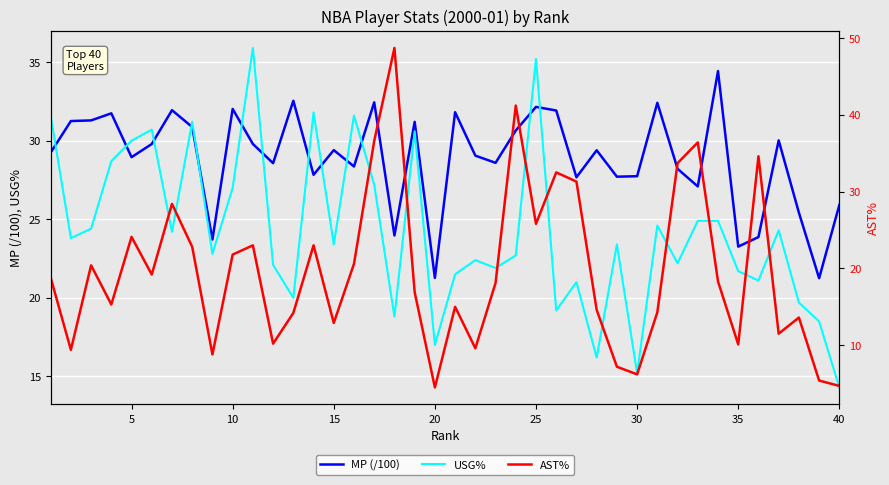

What is the difference between the second highest and second lowest values in the AST% series?

36.5